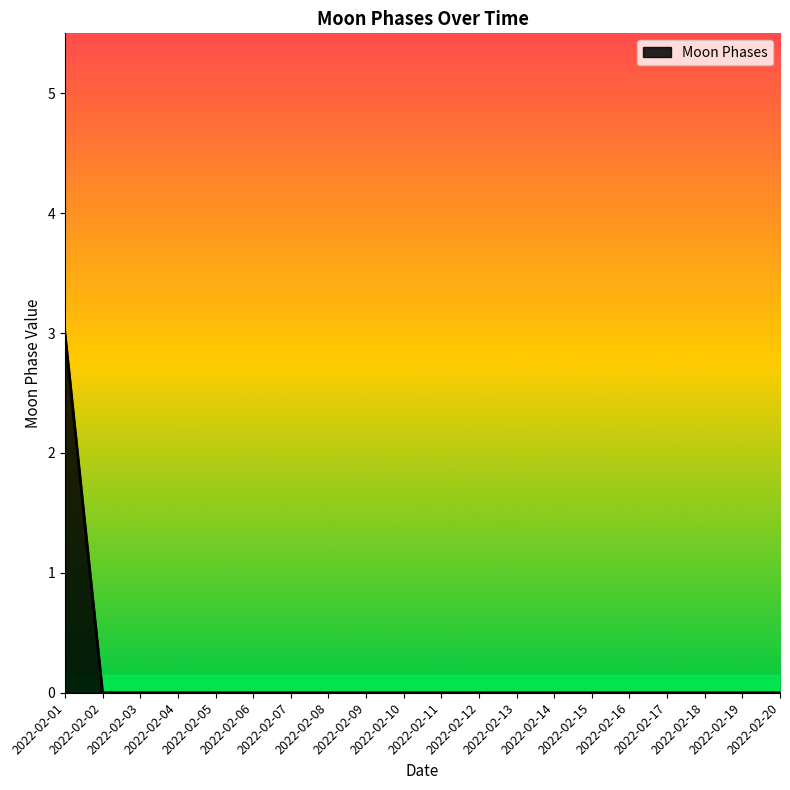

What is the sum of all values?

3